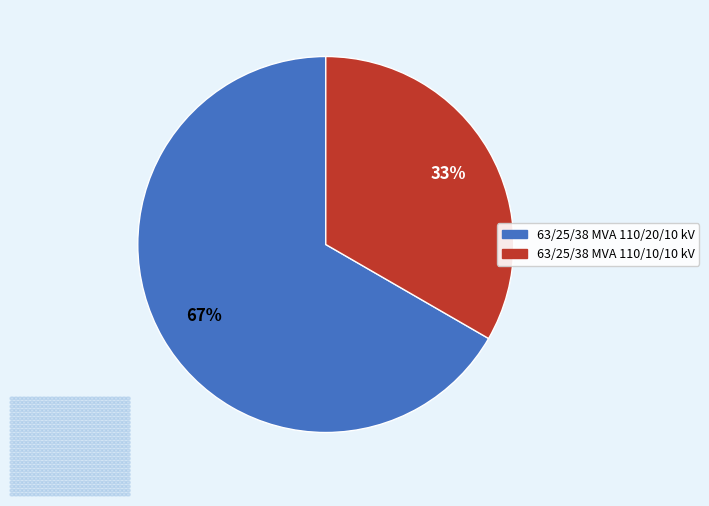

To the nearest percent, what is the combined percentage of 63/25/38 MVA 110/10/10 kV and 63/25/38 MVA 110/20/10 kV?

100%